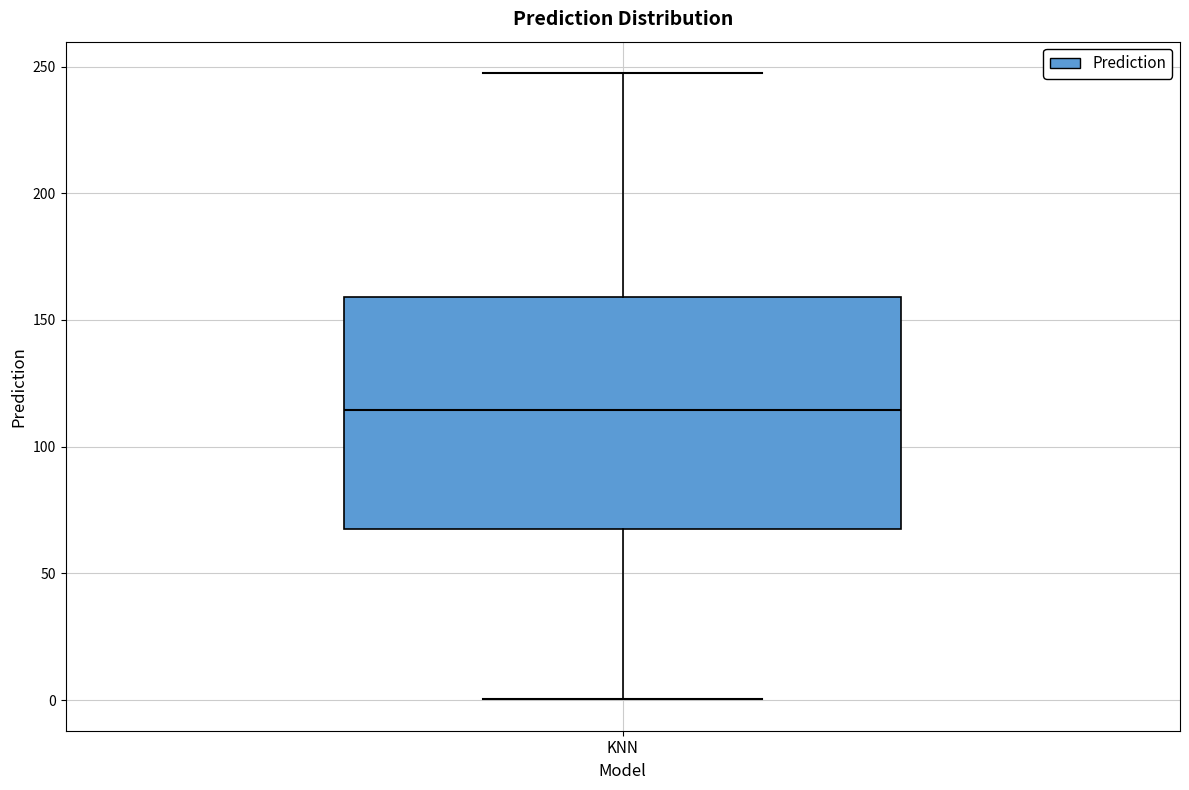

Transcribe this box plot: give where the median line is, the range the box spans, and where the two whiskers end, as read against the y-axis. The values are not printed on the chart, so give them approximately, as read against the axis.

median 115, box 70 to 160, whiskers 0 to 245